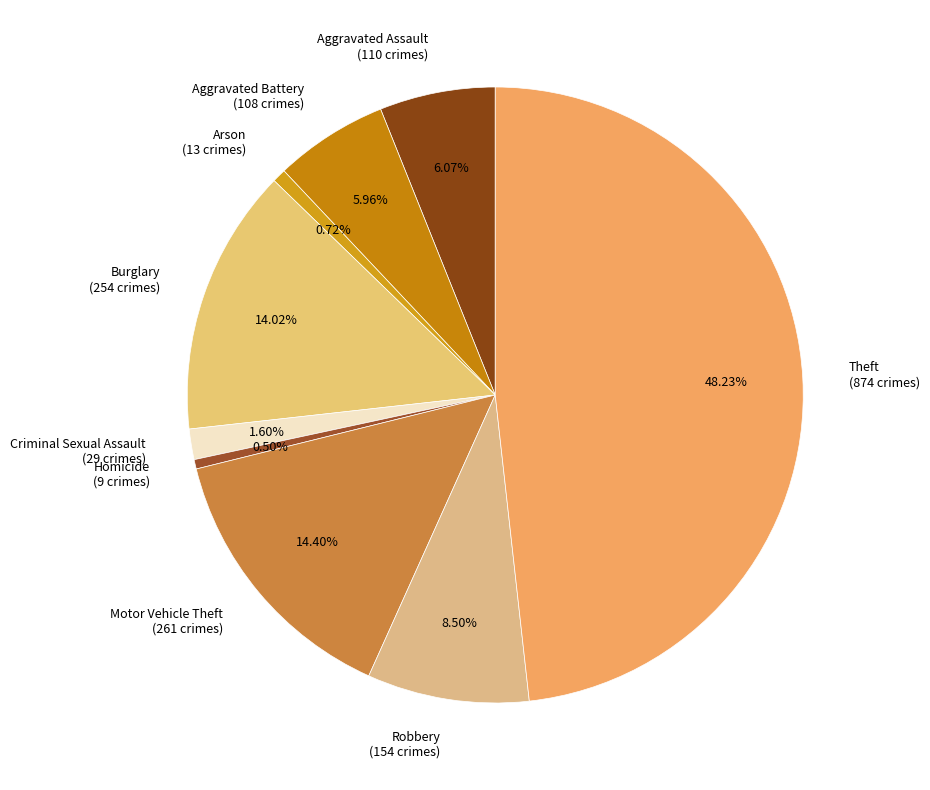

To the nearest percent, what is the difference between the largest and smallest slice percentages?

48%